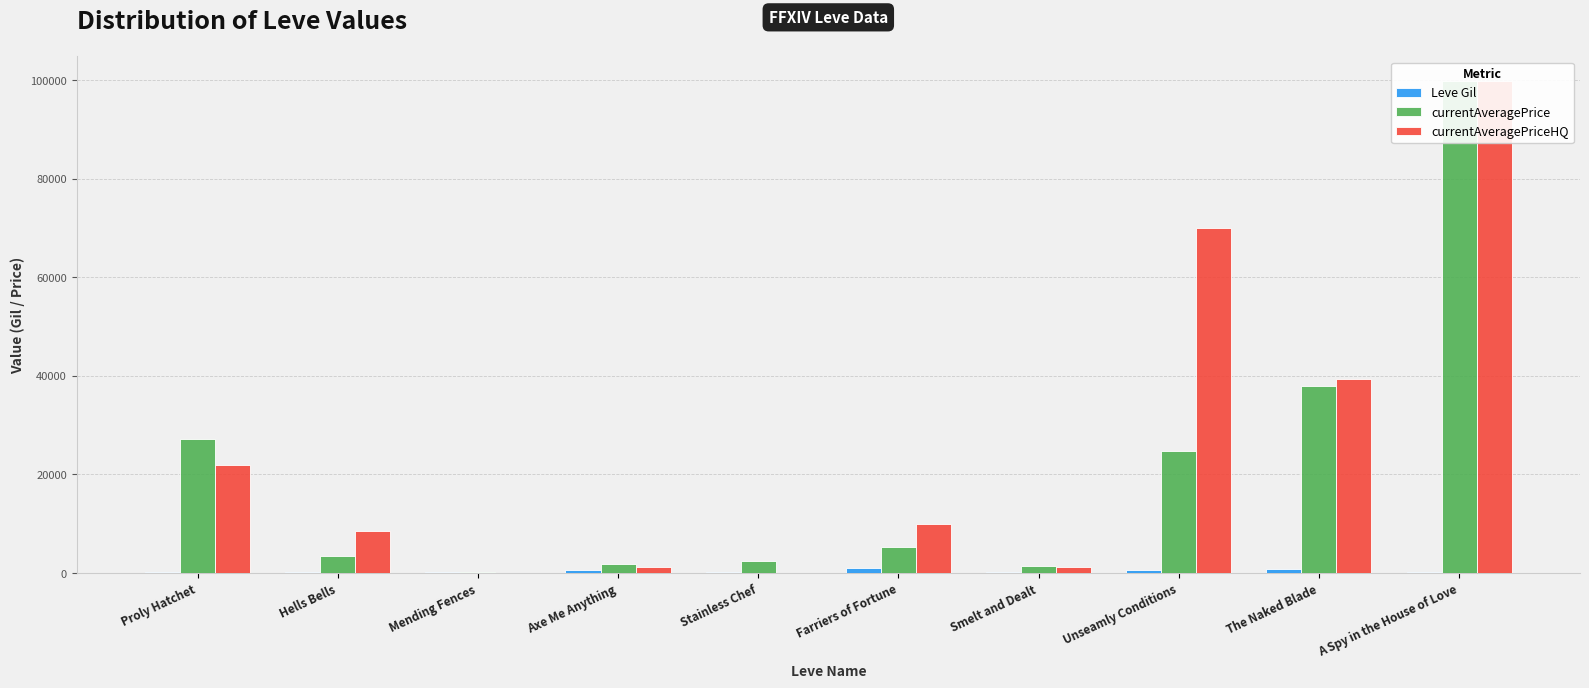

List the series in order of their peak value, highest first.

currentAveragePrice, currentAveragePriceHQ, Leve Gil